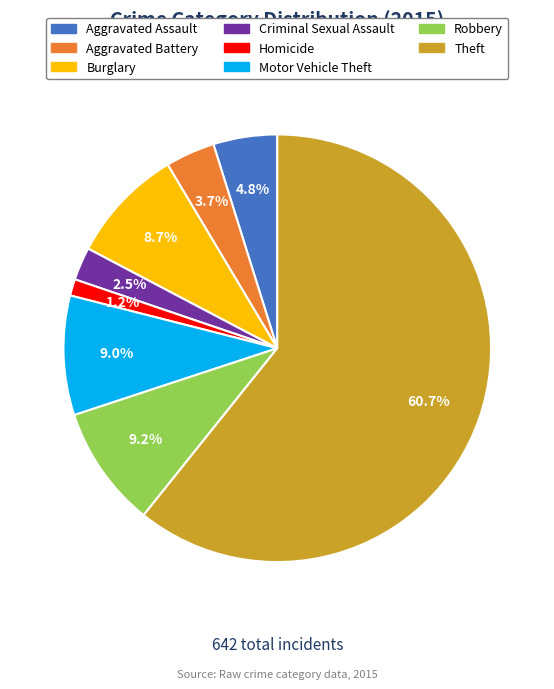

To the nearest percent, what percentage of the pie is Aggravated Assault?

5%